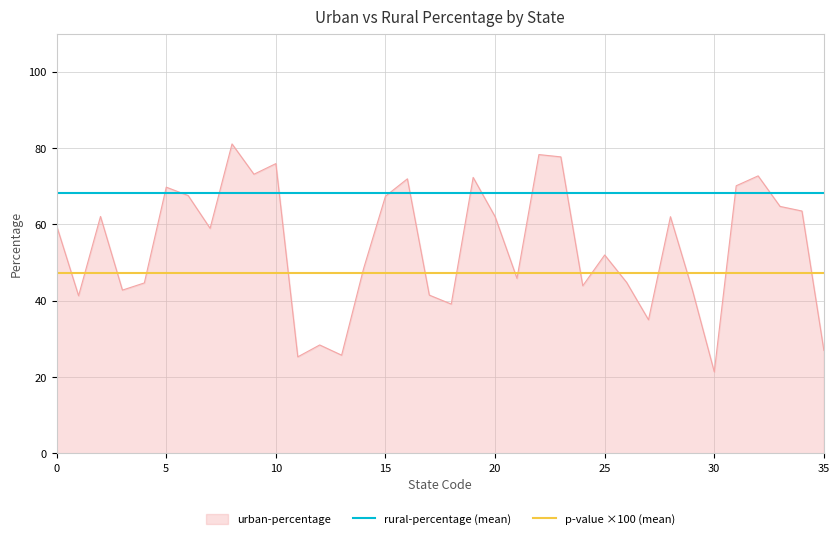

What is the minimum value for urban-percentage?

21.3